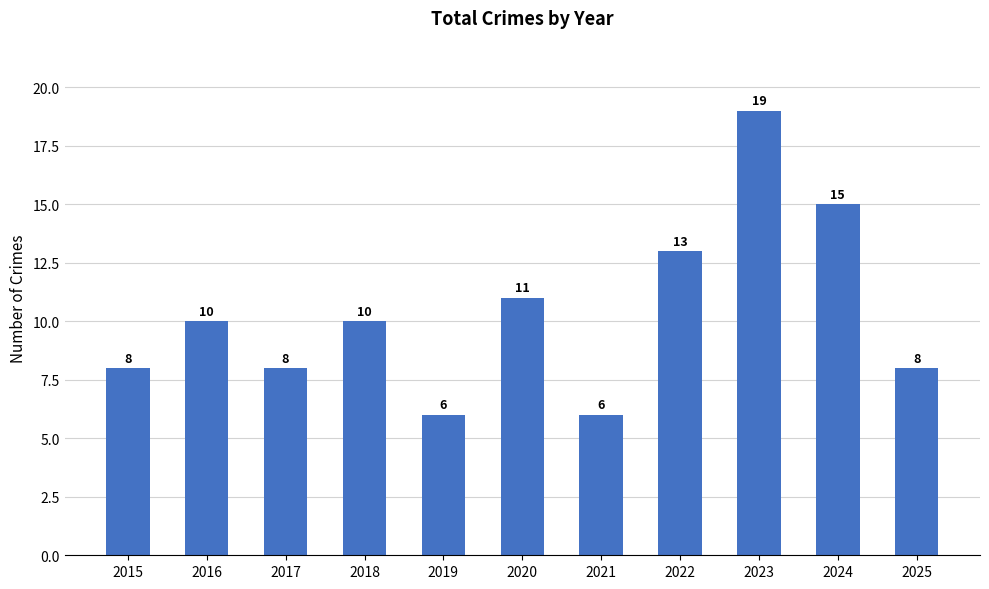

What is the difference between the values at 2021 and 2018?

4